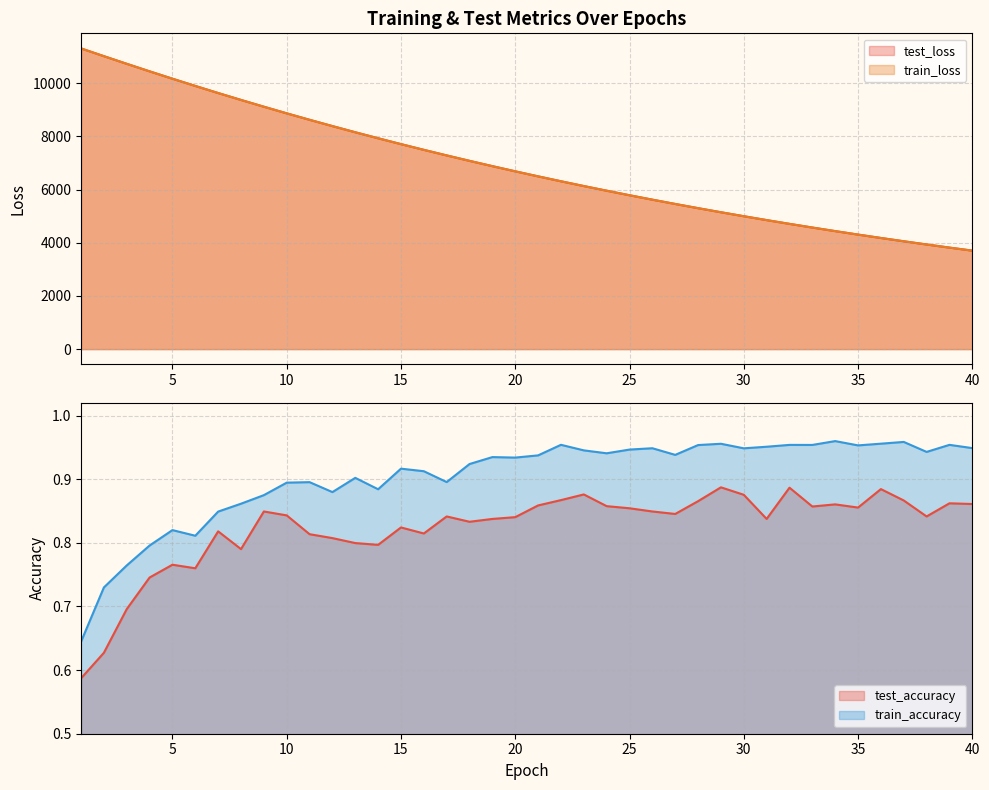

At how many categories does at least one series exceed 5546?

26